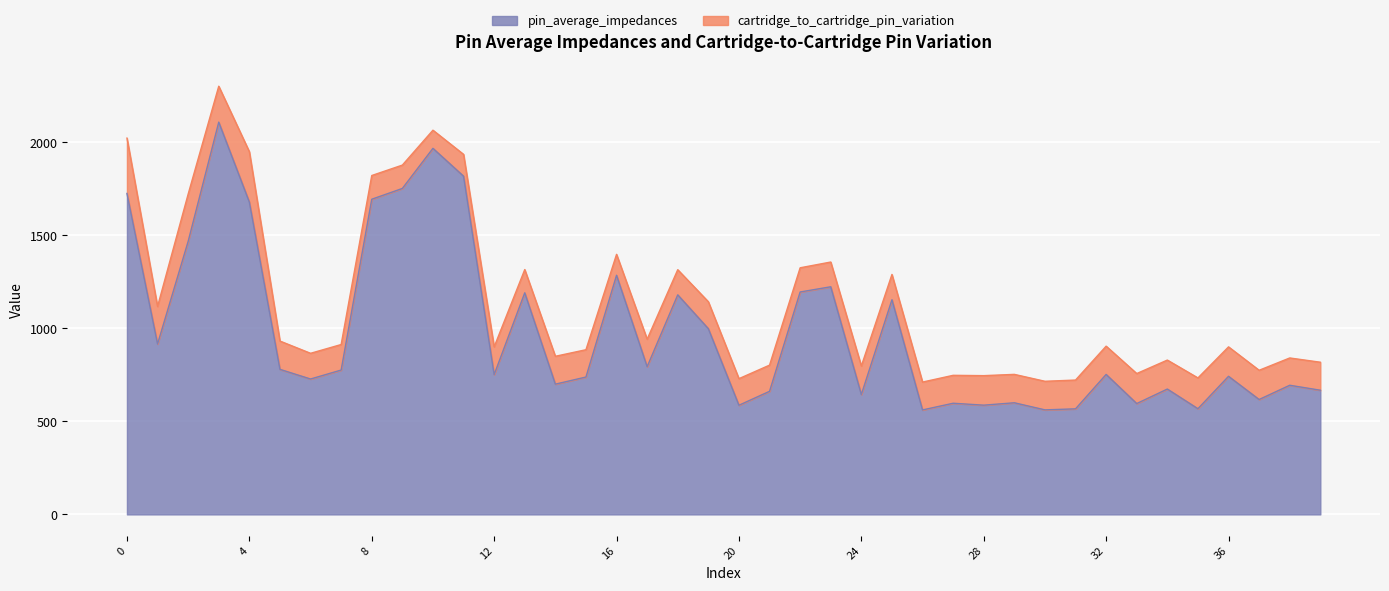

Reading left to right, what are all the values shown in this chart?

0=1725.7	1=916.2	2=1468.0	3=2109.1	4=1679.4	5=779.9	6=727.9	7=776.1	8=1694.5	9=1752.5	10=1968.1	11=1818.6	12=751.6	13=1191.3	14=700.3	15=738.6	16=1285.8	17=794.2	18=1180.4	19=998.6	20=586.9	21=661.8	22=1195.8	23=1223.9	24=644.5	25=1154.2	26=561.7	27=597.6	28=587.3	29=600.2	30=562.0	31=567.6	32=752.5	33=596.0	34=674.0	35=568.2	36=742.5	37=617.8	38=694.4	39=667.6